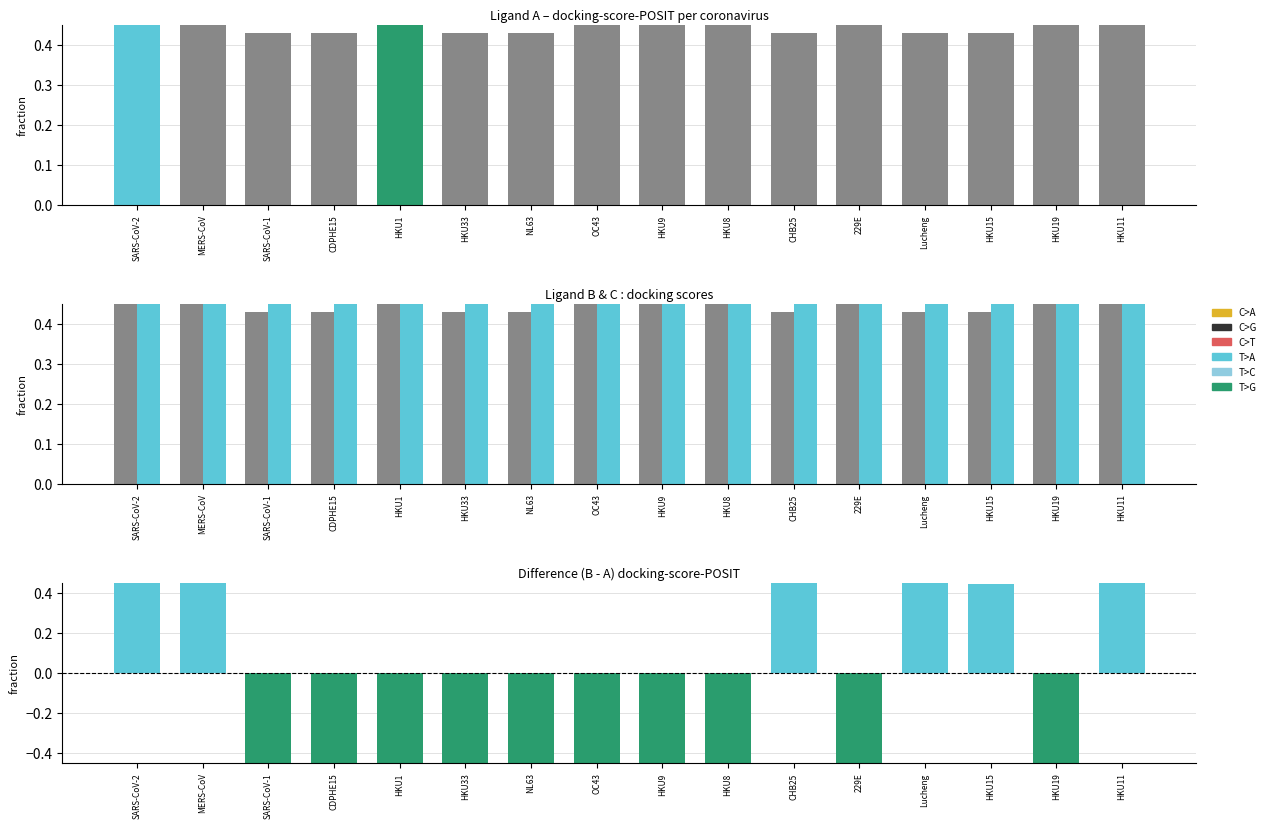

At how many categories does at least one series exceed -1?

16